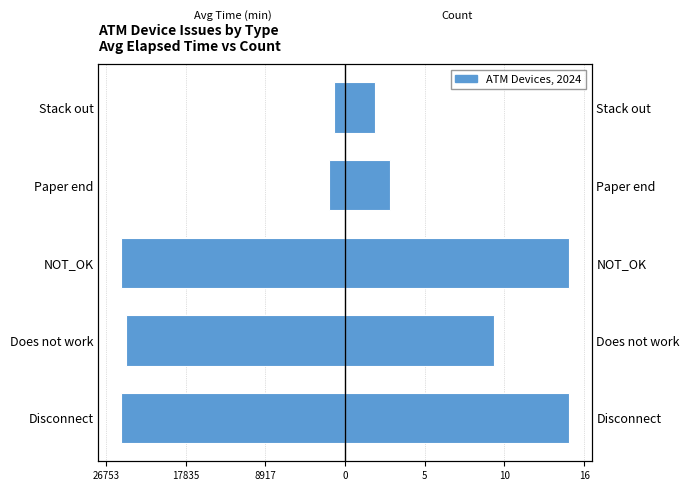

Between NOT_OK and Does not work, which is larger?

Does not work